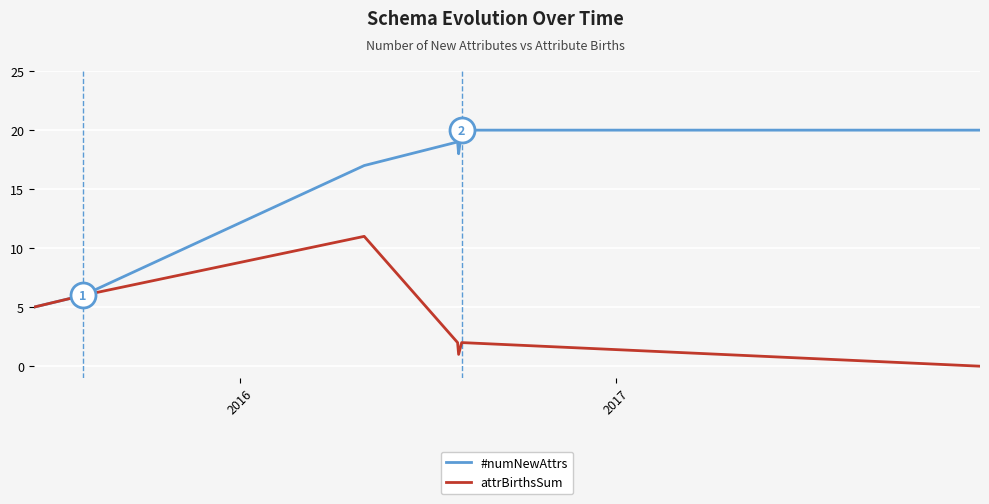

What is the maximum value shown in the chart?

20